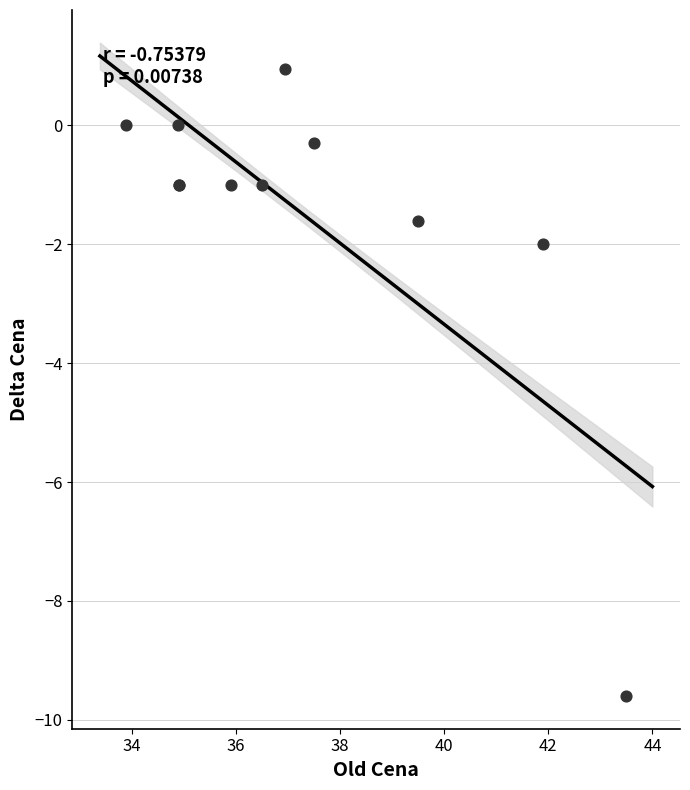

What Y value in the scatter plot is closest to -4?

-2.0